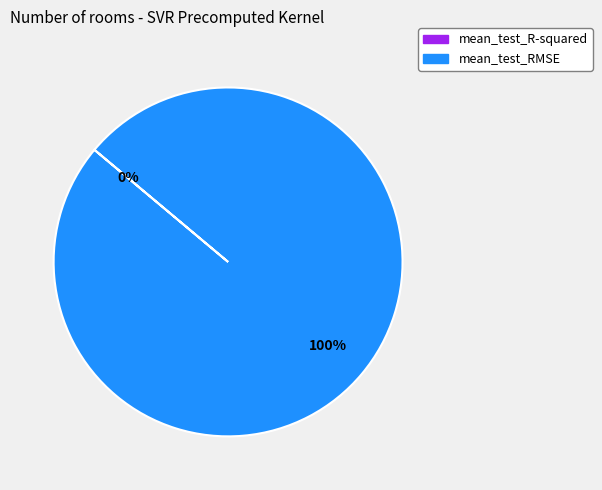

Is mean_test_RMSE the majority of the pie?

Yes